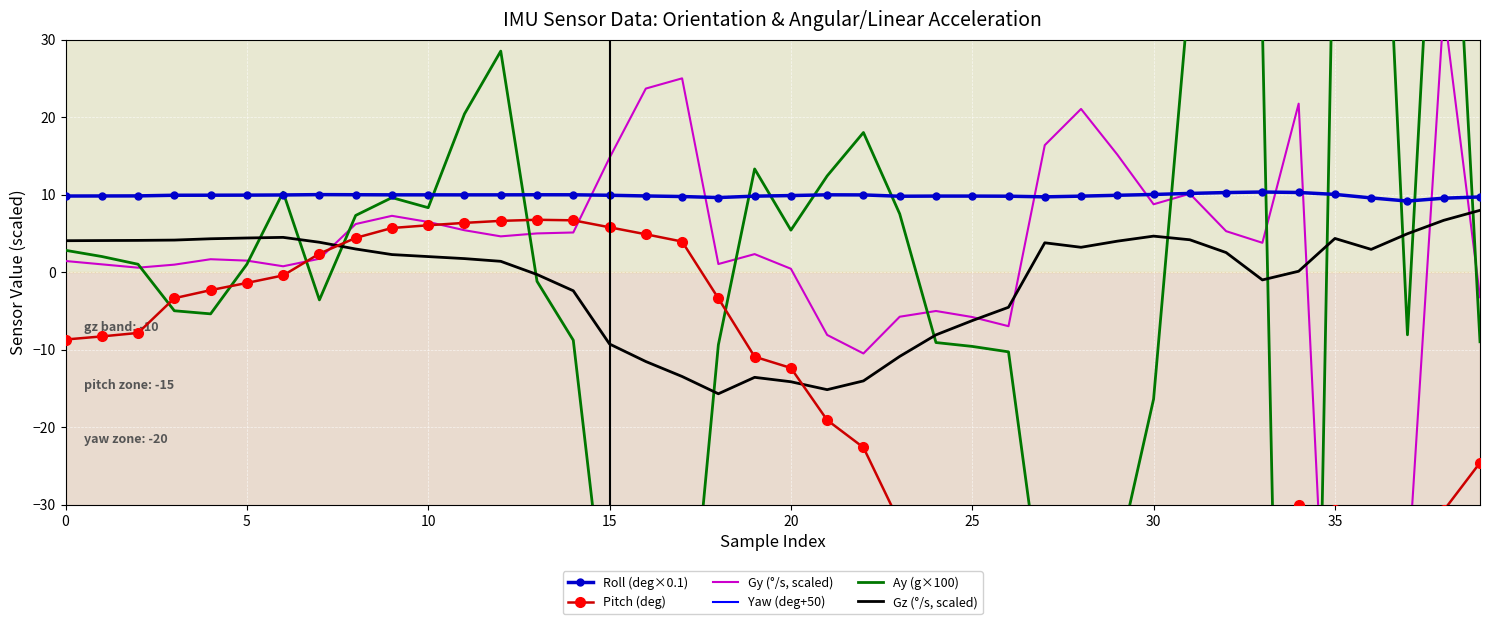

How many data points does each series have?

40